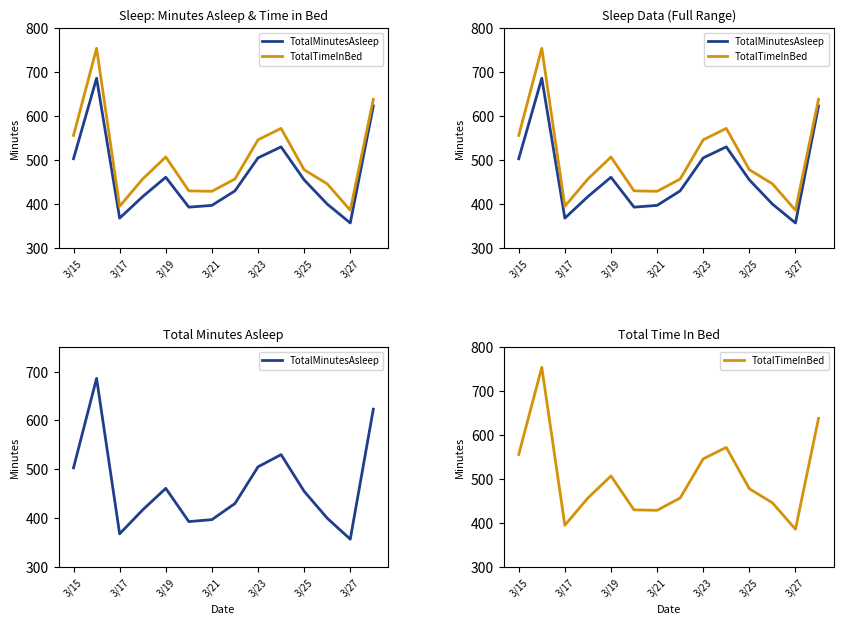

Is this an area chart (filled region under the line)?

No